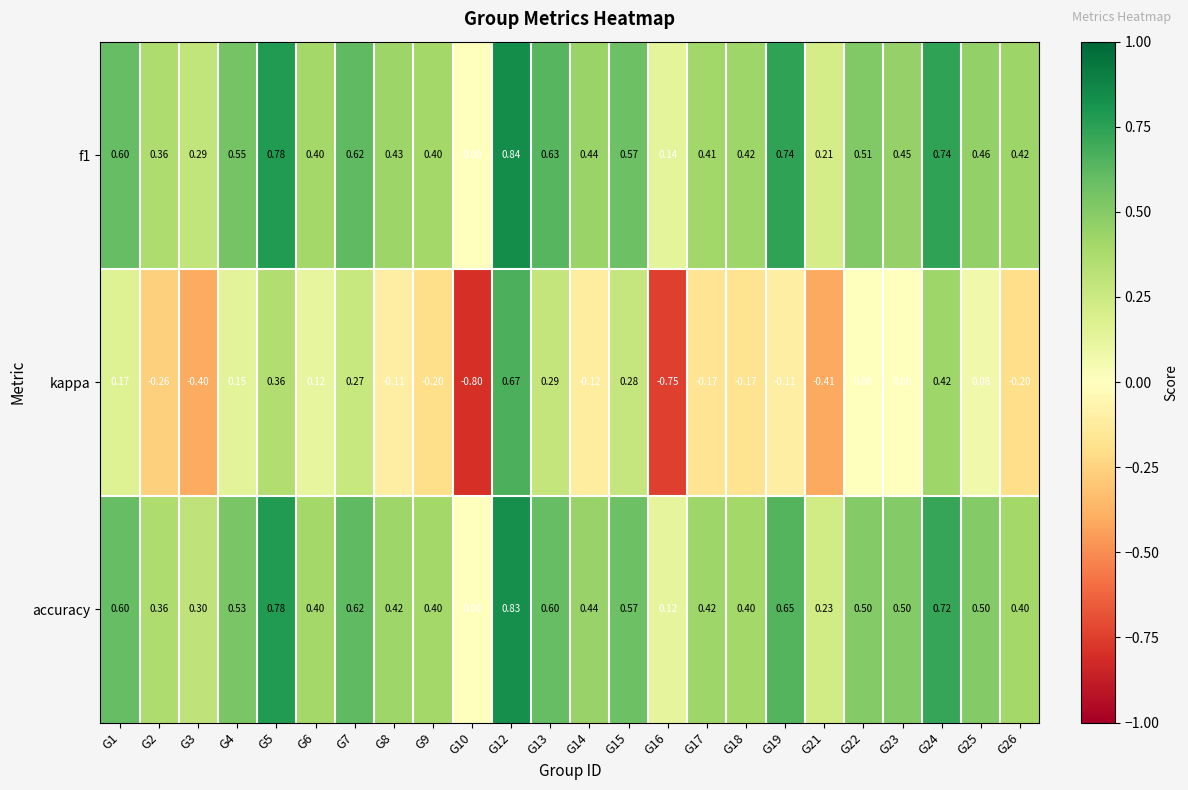

Between G26 and G19, which is larger?

G19